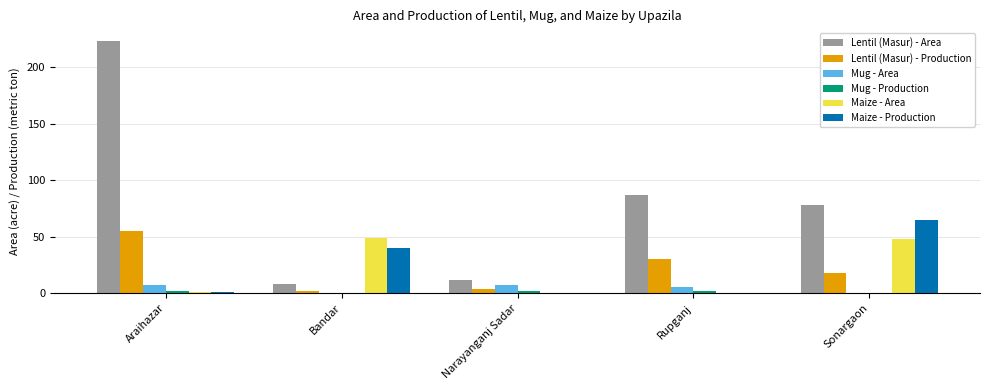

Which category has the highest value across all series?

Araihazar